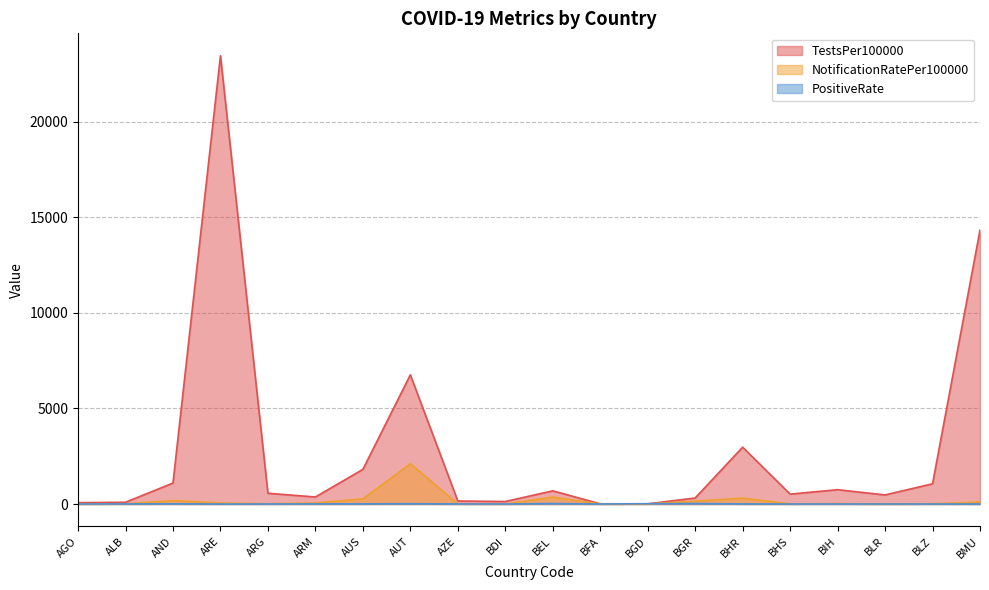

At which category is the sum across all series the highest?

ARE